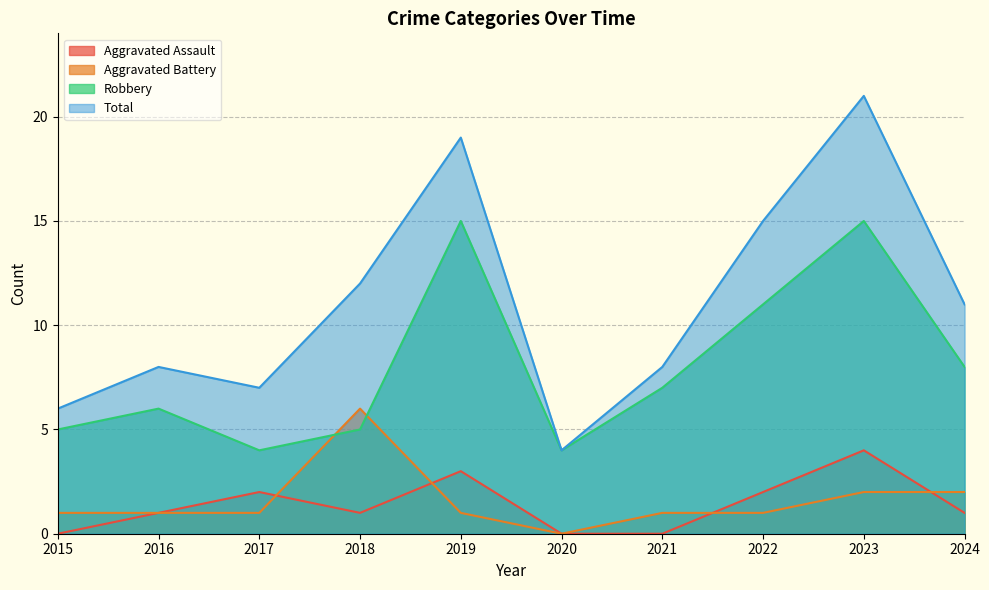

Which series has the largest total across all categories?

Total